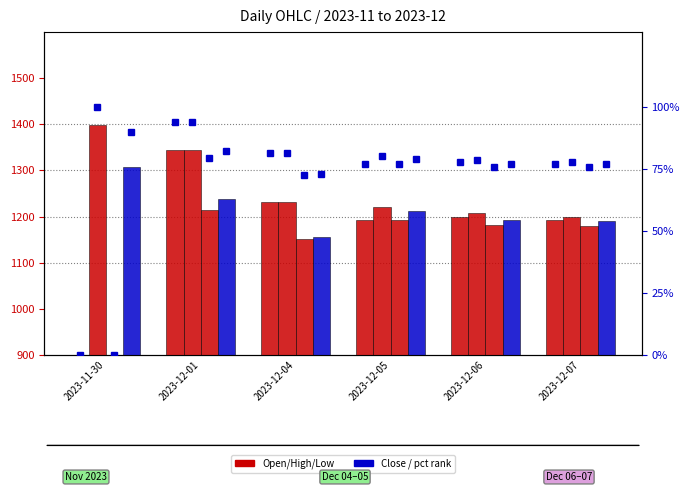

How many bars are there in total?

24